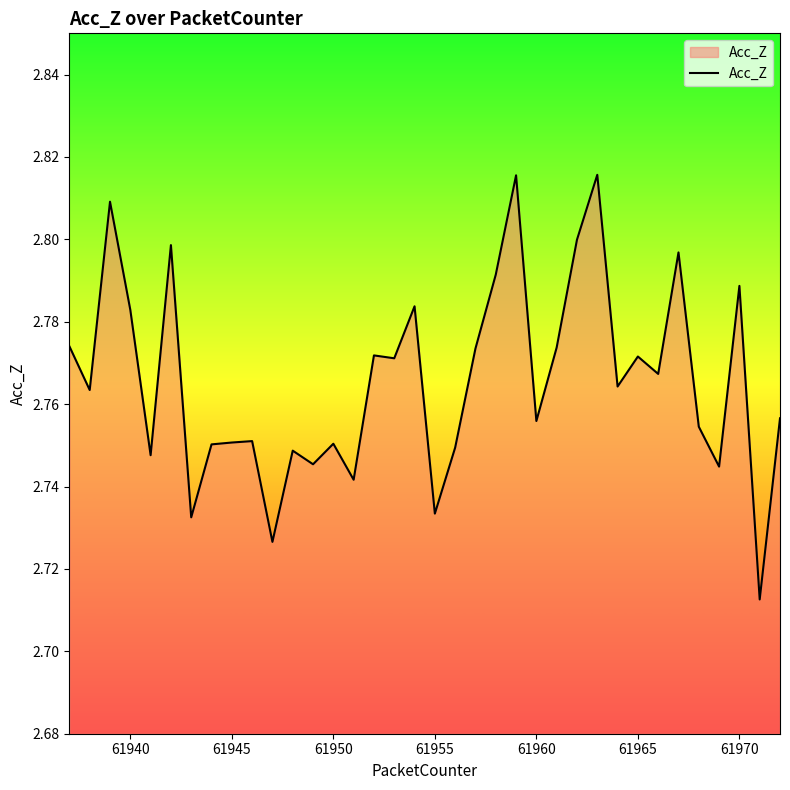

Does the chart display data point markers on the line(s)?

No